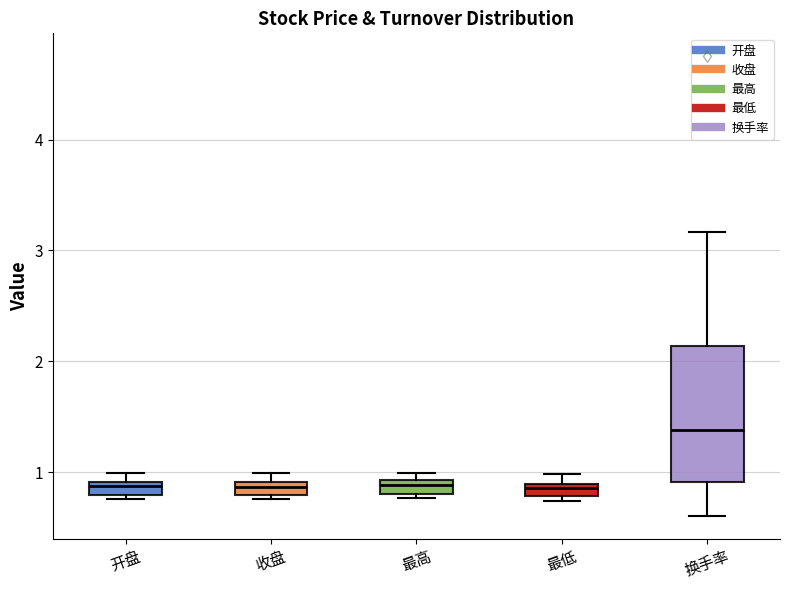

Comparing the boxes themselves (not the whiskers), which one is the tallest?

换手率